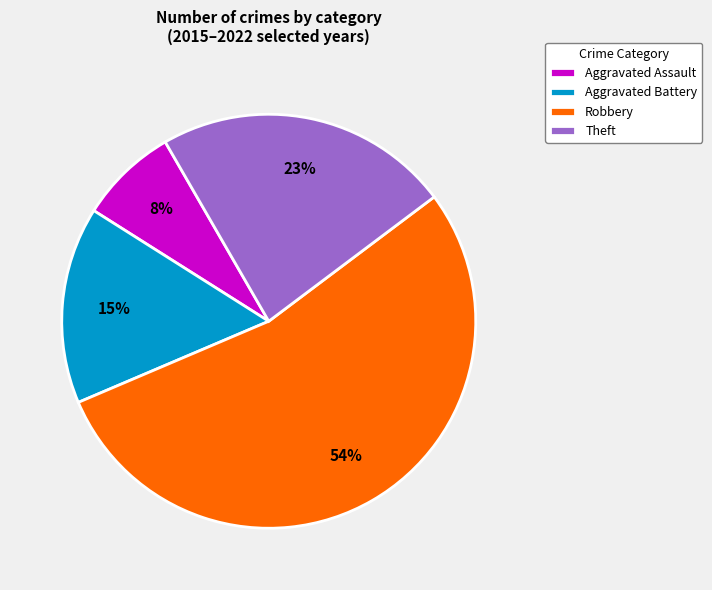

How many segments does this pie chart have?

4